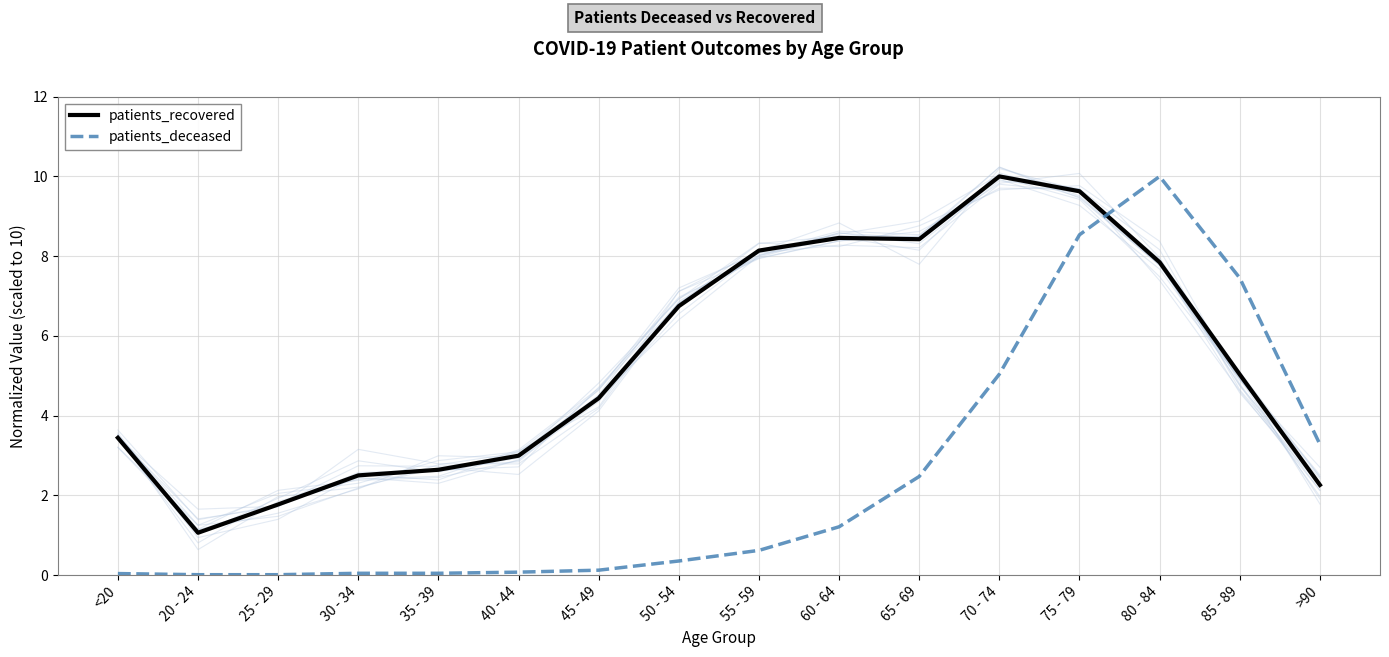

At which category does the chart reach its peak across all series?

70 - 74